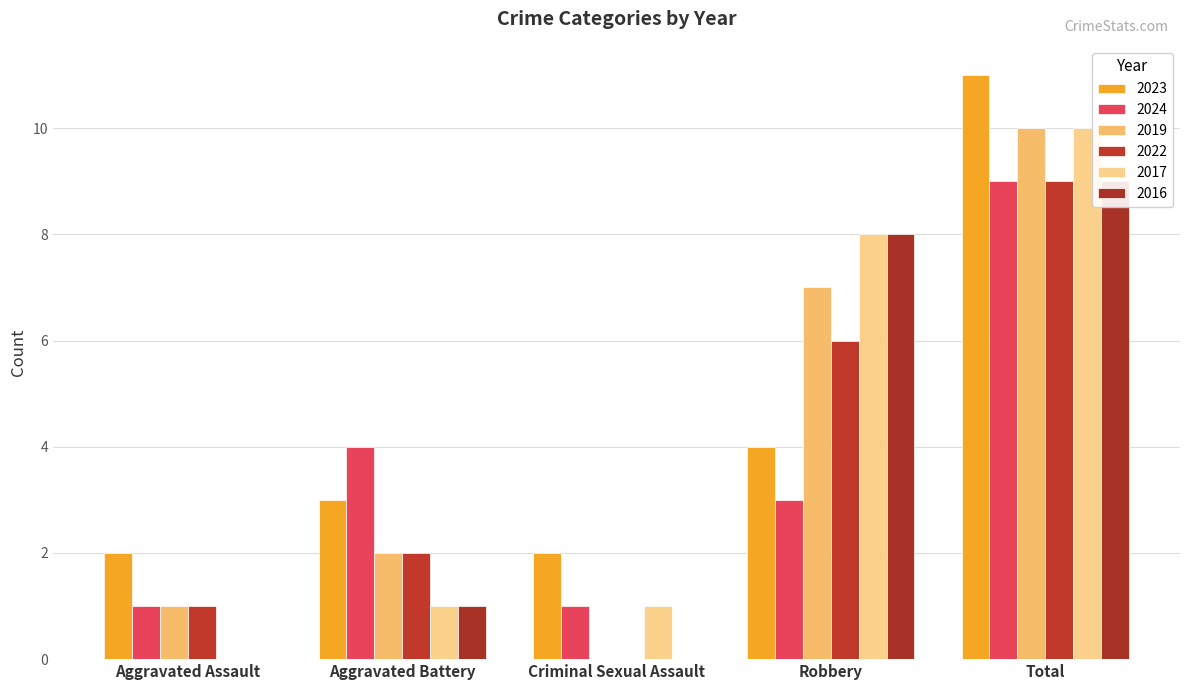

What is the label of the 2nd bar from the right?

Robbery